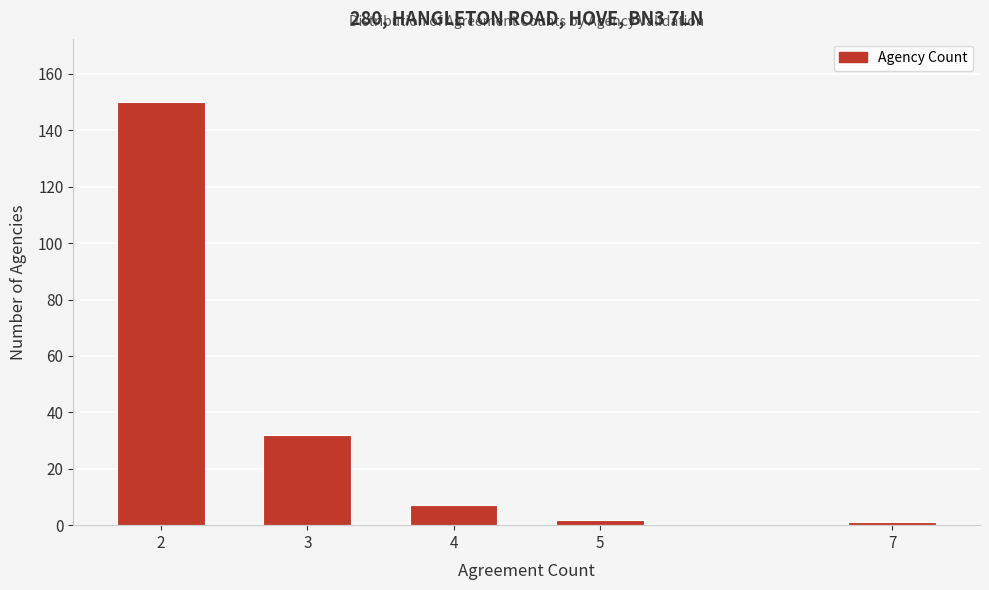

Reading right to left, extract all data points from this chart.

1	2	7	32	150